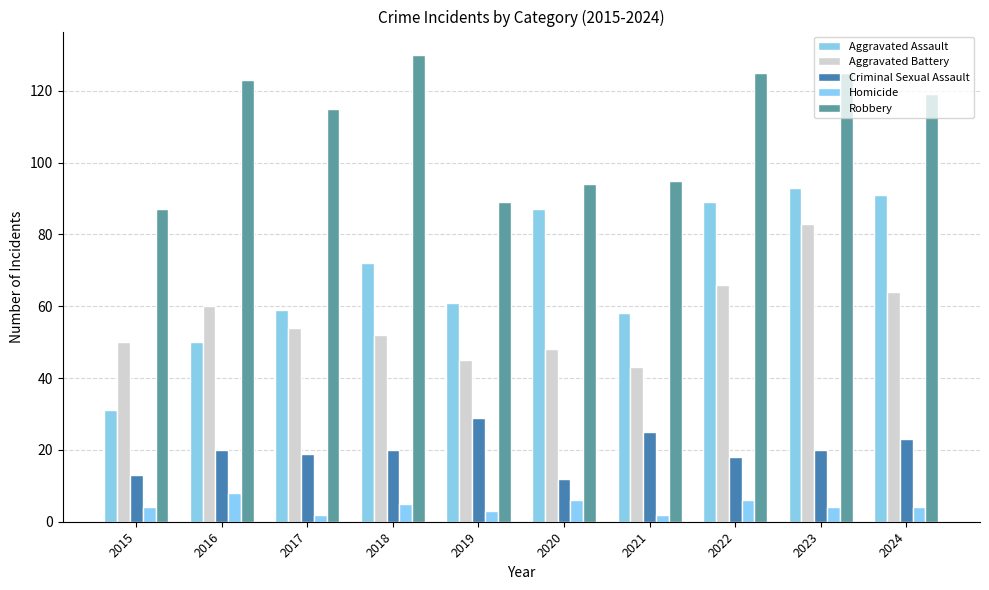

What is the spread (max minus min) of values at 2018?

125